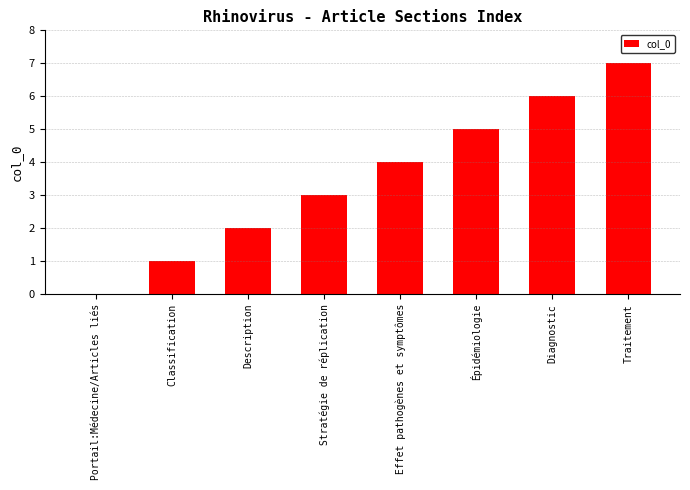

Is it true that the value at Épidémiologie is 5?

True